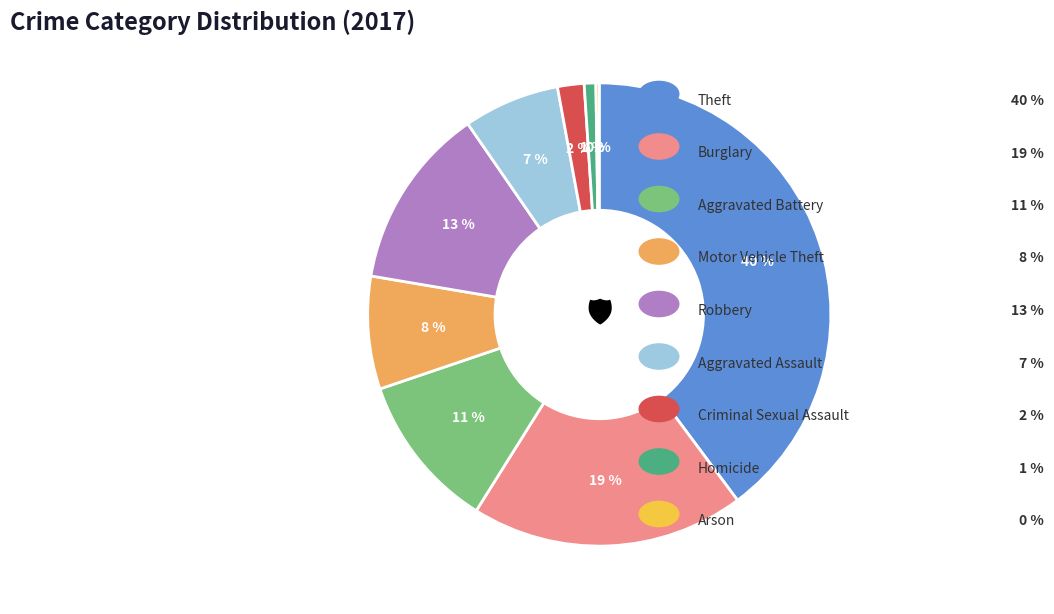

Is there a majority slice in this chart?

No